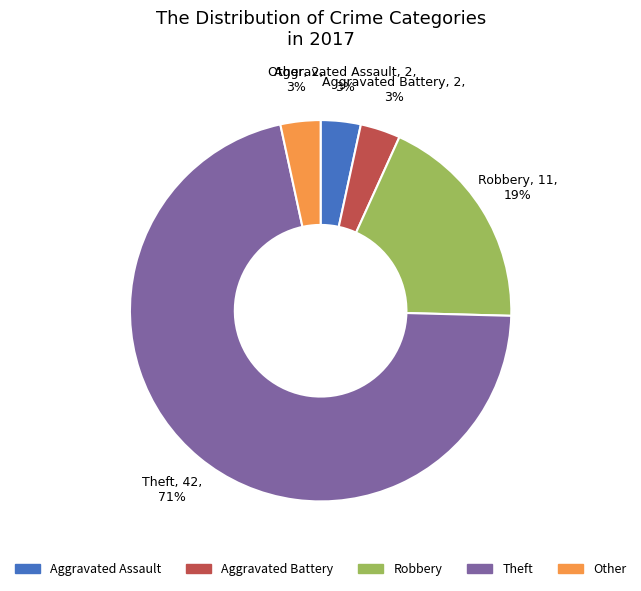

What is the ratio of the value at Aggravated Battery to the value at Aggravated Assault?

1.0